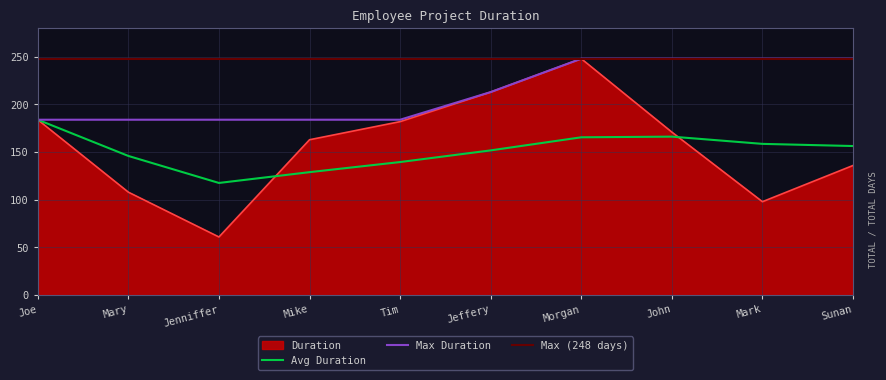

What is the minimum value shown in the chart?

61